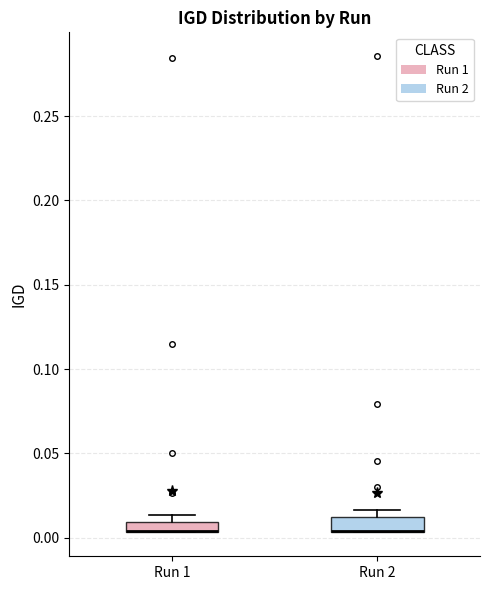

Where is the lower edge of the box for Run 2 on the y-axis? The values are not printed on the chart, so give them approximately, as read against the axis.

0.005